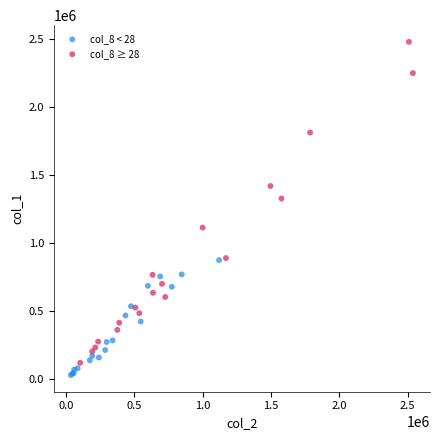

What are all the series names shown in the legend?

col_8 < 28, col_8 ≥ 28